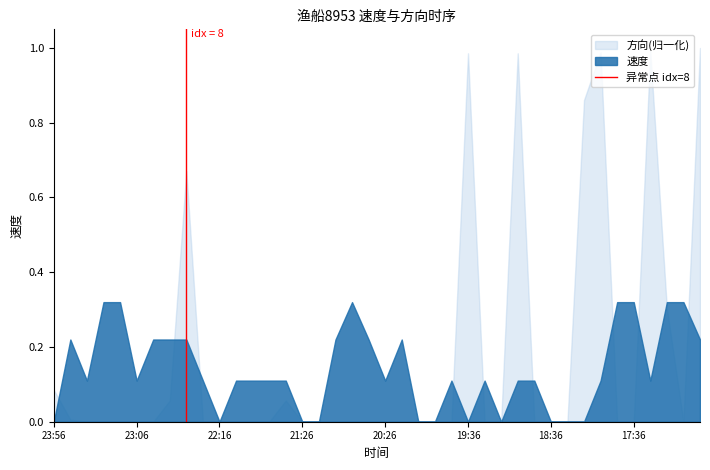

The value of 速度 at 20:26 is 0.2. True or false?

False